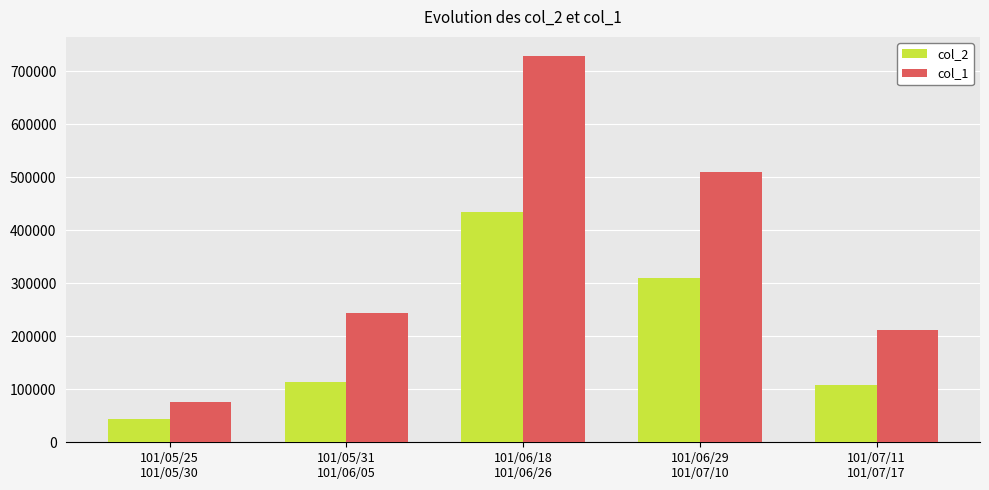

What is the difference between the maximum and minimum values in the col_2 series?

391420